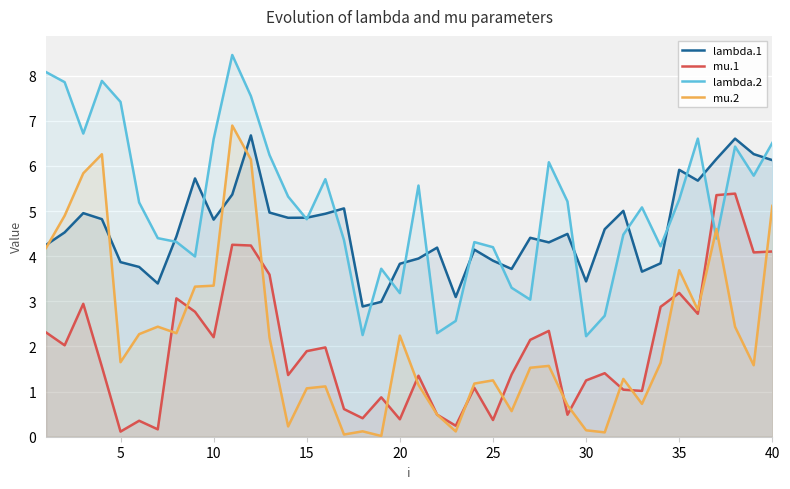

Reading right to left, what are all the values shown in this chart?

lambda.1: 6.1	6.3	6.6	6.2	5.7	5.9	3.8	3.7	5.0	4.6	3.4	4.5	4.3	4.4	3.7	3.9	4.1	3.1	4.2	3.9	3.8	3.0	2.9	5.1	4.9	4.9	4.9	5.0	6.7	5.4	4.8	5.7	4.4	3.4	3.8	3.9	4.8	5.0	4.5	4.2
mu.1: 4.1	4.1	5.4	5.4	2.7	3.2	2.9	1.0	1.0	1.4	1.2	0.5	2.3	2.1	1.4	0.4	1.1	0.2	0.5	1.4	0.4	0.9	0.4	0.6	2.0	1.9	1.4	3.6	4.2	4.3	2.2	2.8	3.1	0.2	0.4	0.1	1.6	2.9	2.0	2.3
lambda.2: 6.5	5.8	6.4	4.4	6.6	5.3	4.2	5.1	4.5	2.7	2.2	5.2	6.1	3.0	3.3	4.2	4.3	2.6	2.3	5.6	3.2	3.7	2.3	4.4	5.7	4.8	5.3	6.2	7.5	8.5	6.6	4.0	4.3	4.4	5.2	7.4	7.9	6.7	7.9	8.1
mu.2: 5.1	1.6	2.4	4.6	2.8	3.7	1.6	0.7	1.3	0.1	0.1	0.7	1.6	1.5	0.6	1.2	1.2	0.1	0.5	1.1	2.2	0.0	0.1	0.0	1.1	1.1	0.2	2.2	6.1	6.9	3.3	3.3	2.3	2.4	2.3	1.7	6.3	5.8	4.9	4.2